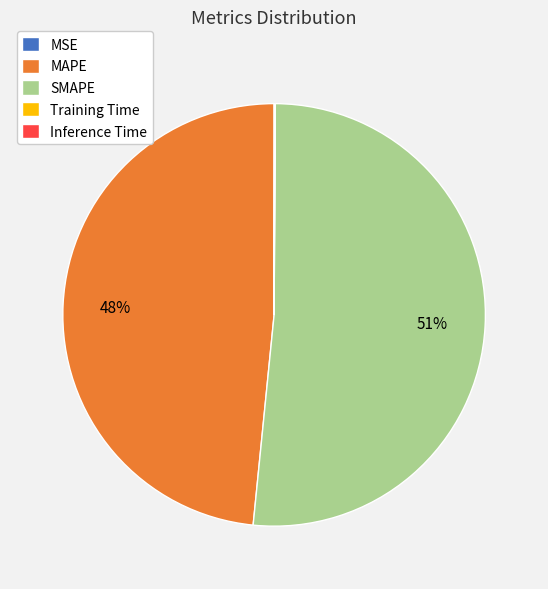

Is it true that MAPE is 48% of the pie?

True